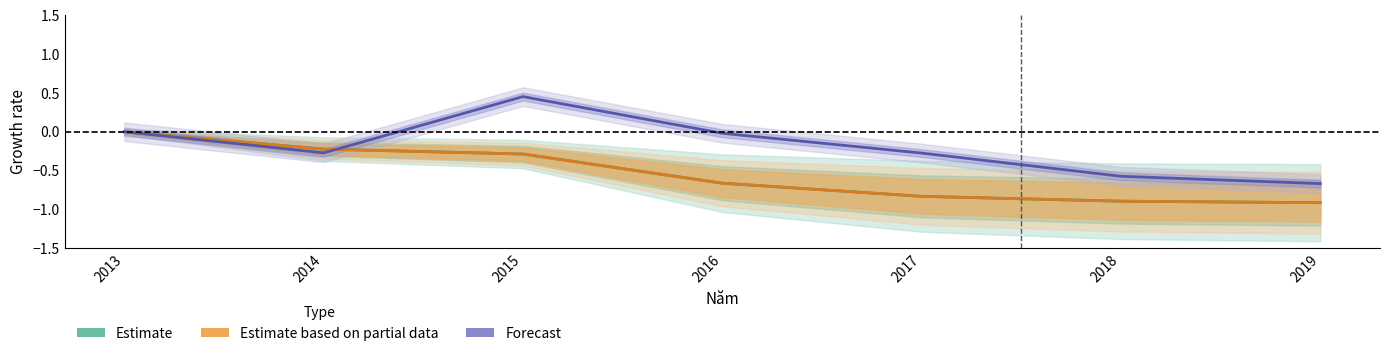

Which series changed the most between 2016 and 2019?

Forecast